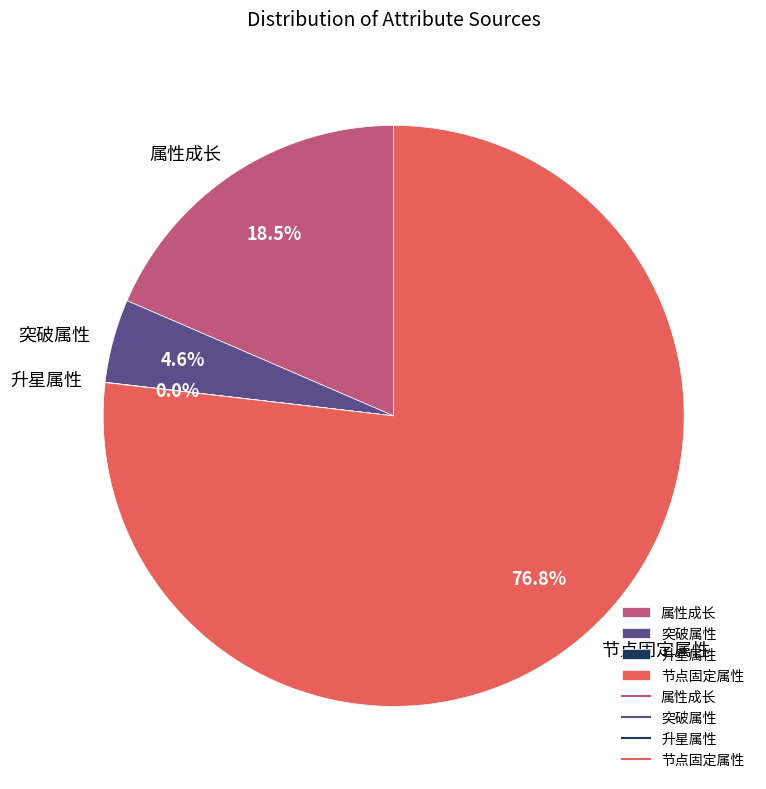

True or false: 突破属性 accounts for 5% of the total.

True